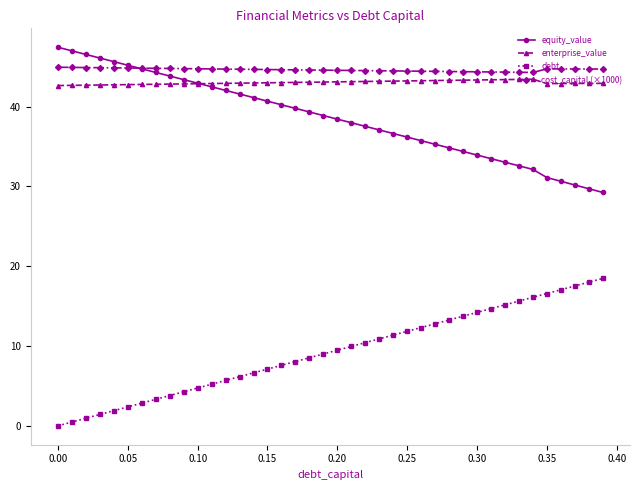

What is the value of the debt point at the 9th from the left?

3.8